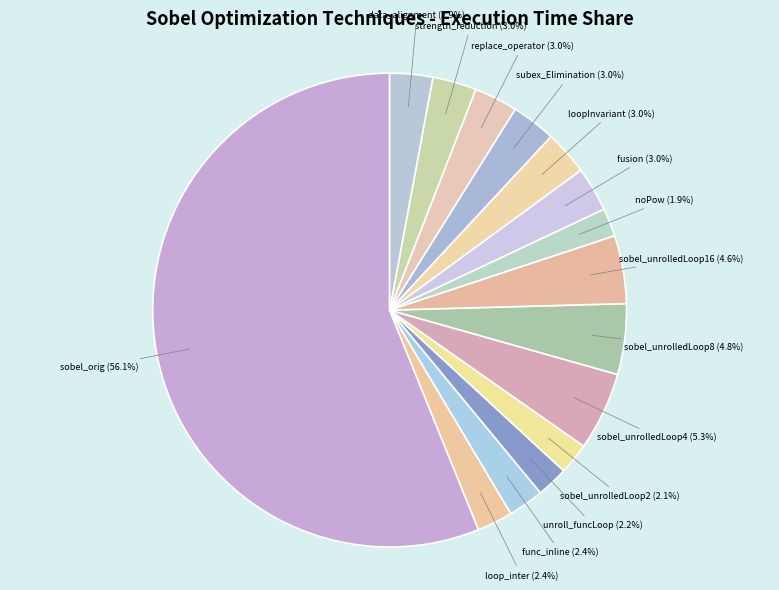

Count the number of slices in the pie.

15